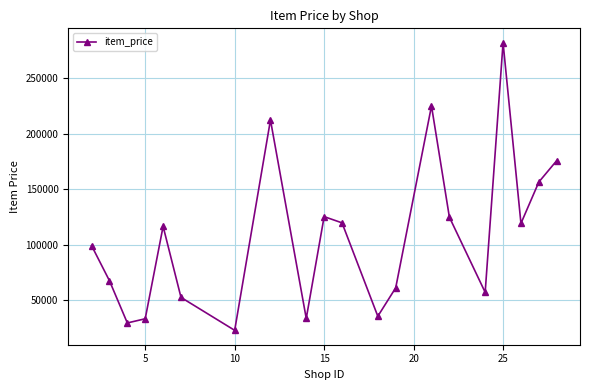

What is the smallest value displayed?

22707.0